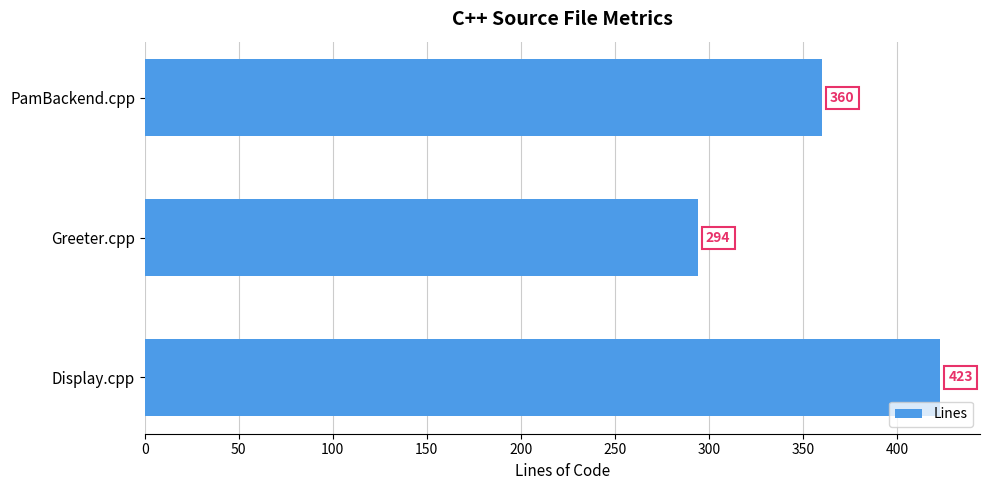

What is the difference between the second highest and minimum values?

66